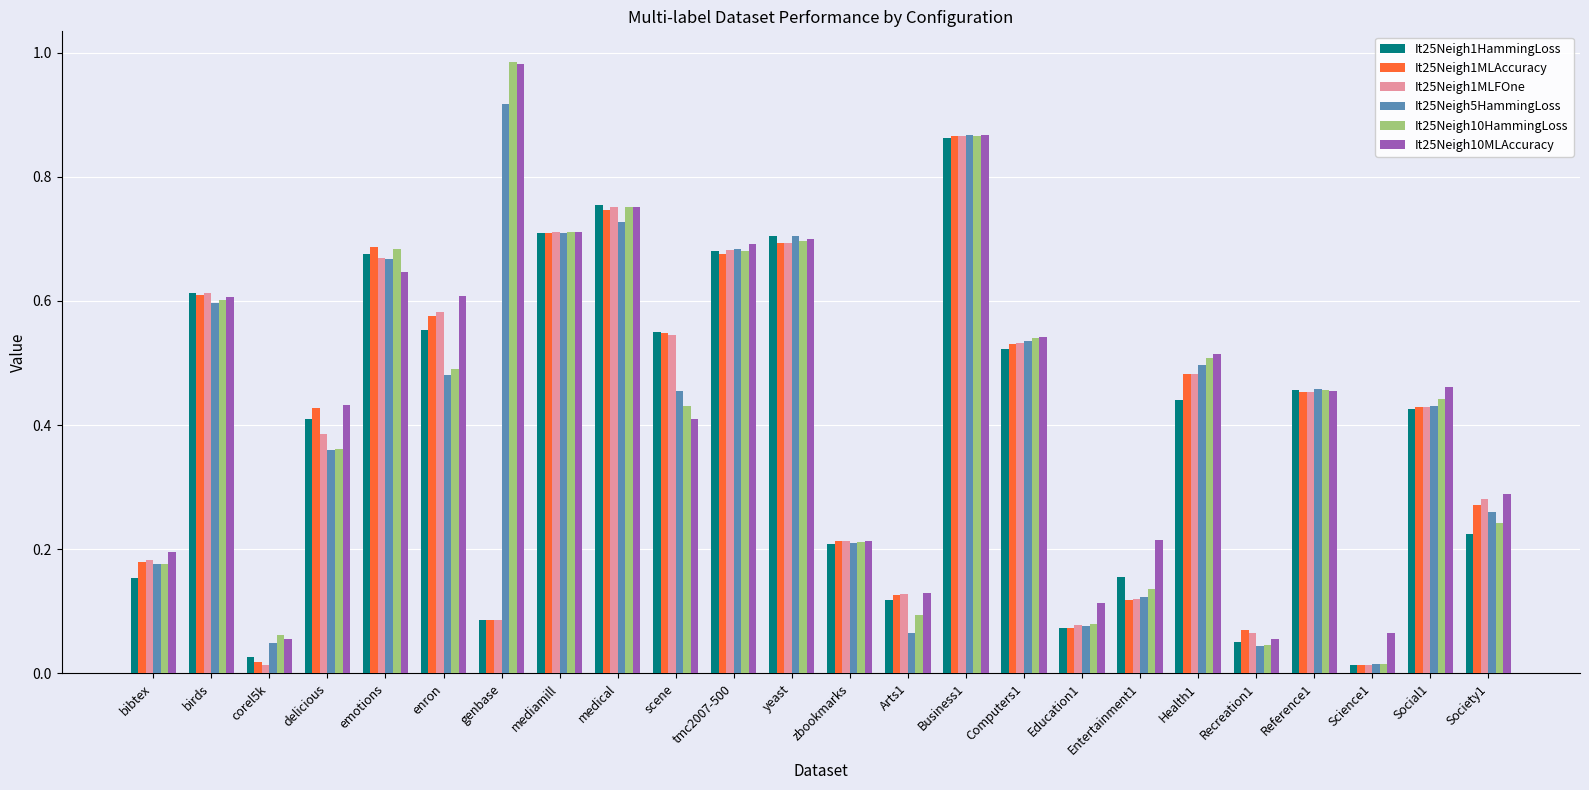

At which label does It25Neigh10HammingLoss reach its peak?

genbase